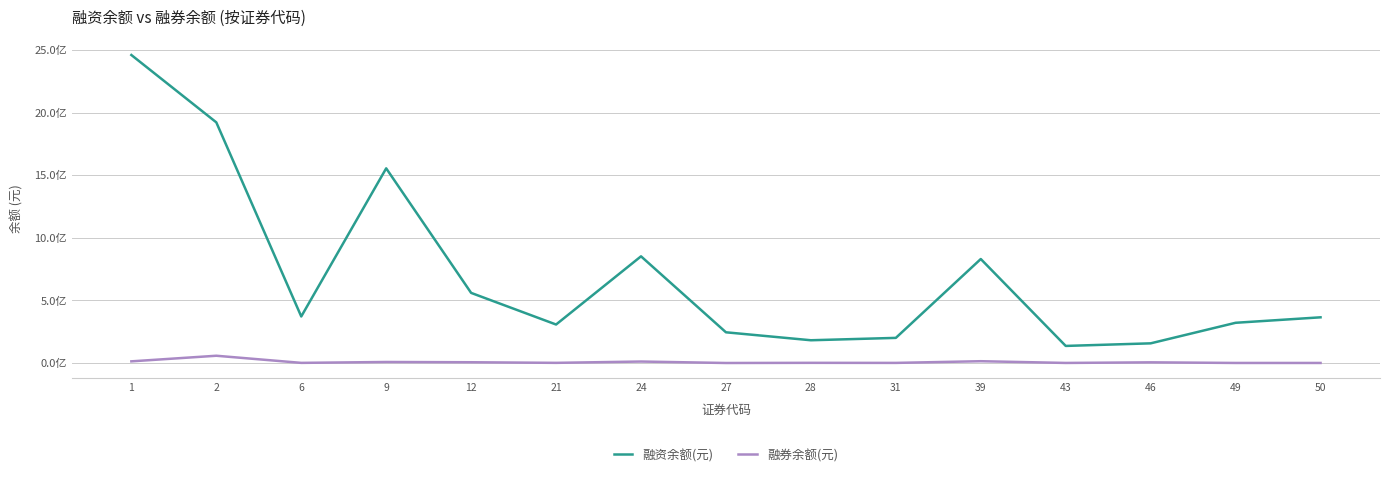

What is the difference between the 融资余额(元) values at 6 and 39?

459068040